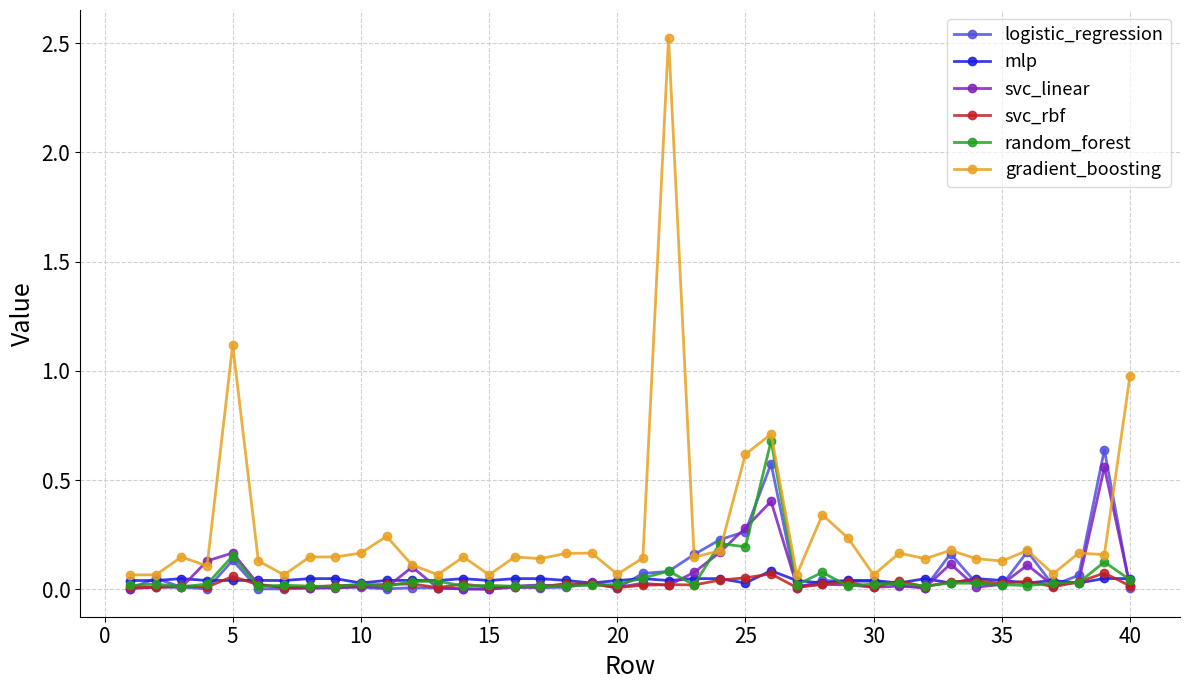

Which series has the widest spread of values?

gradient_boosting